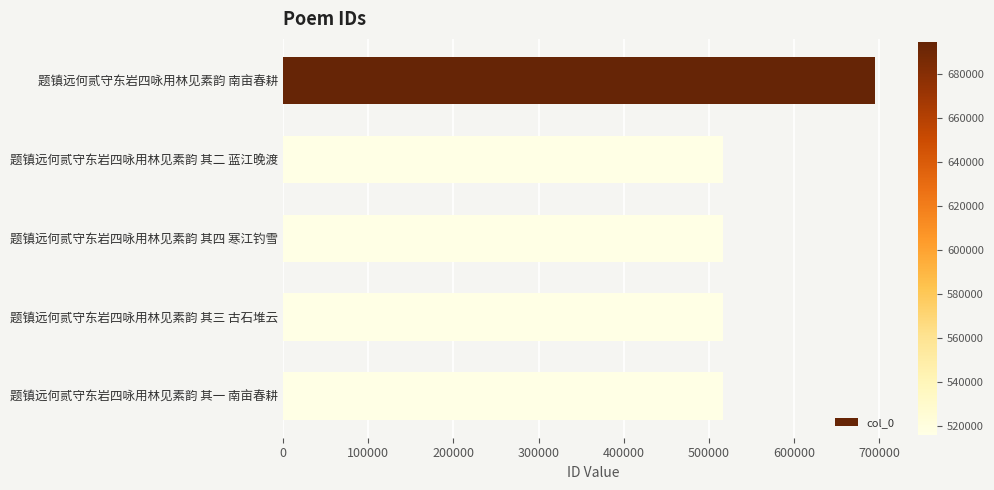

The chart shows a value of 758448 at 题镇远何贰守东岩四咏用林见素韵 其一 南亩春耕. True or false?

False